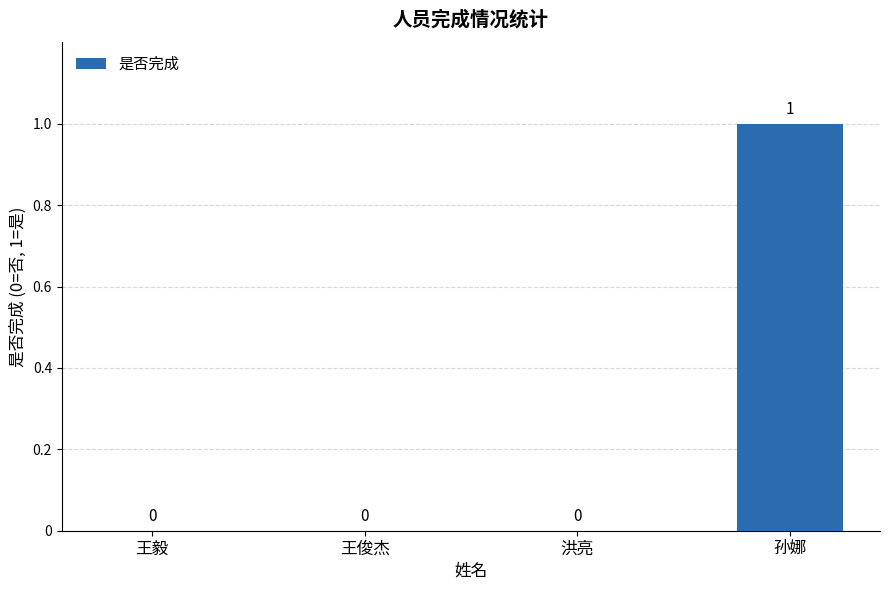

True or false: the data shows 1 at 王俊杰.

False